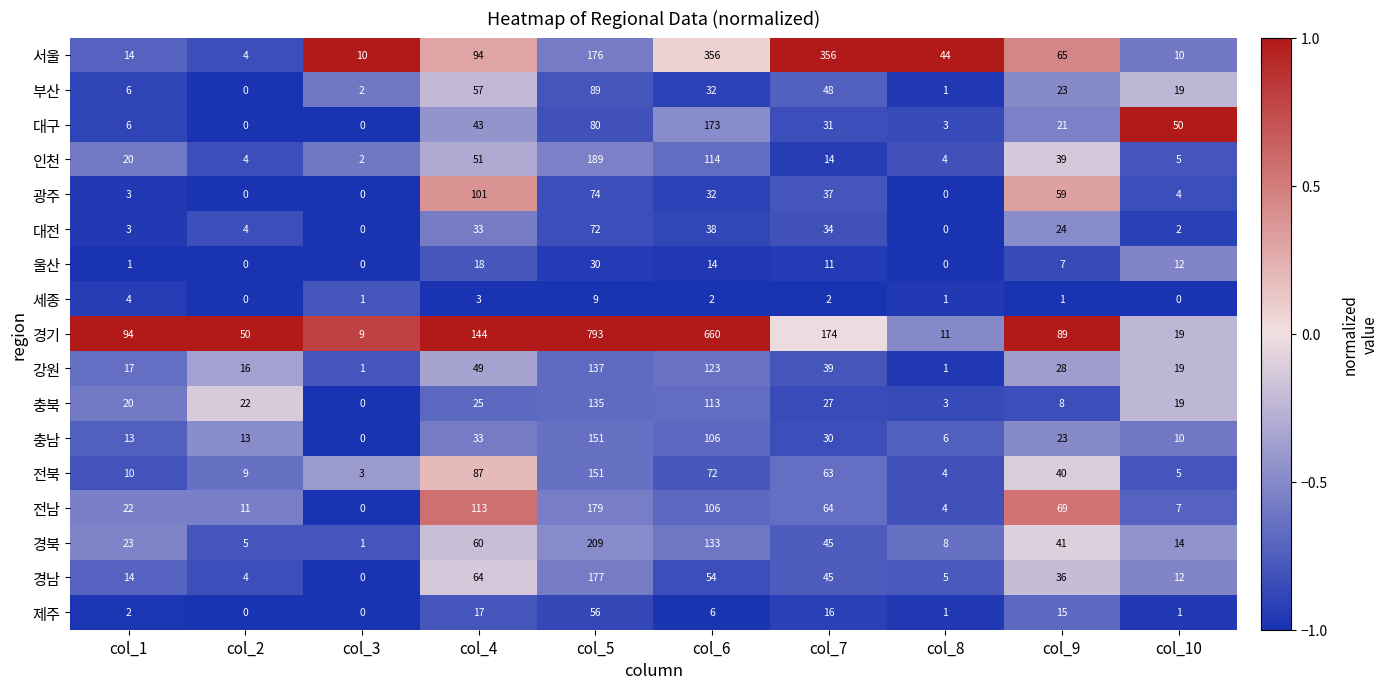

What is the sum of all 전남 values?

575